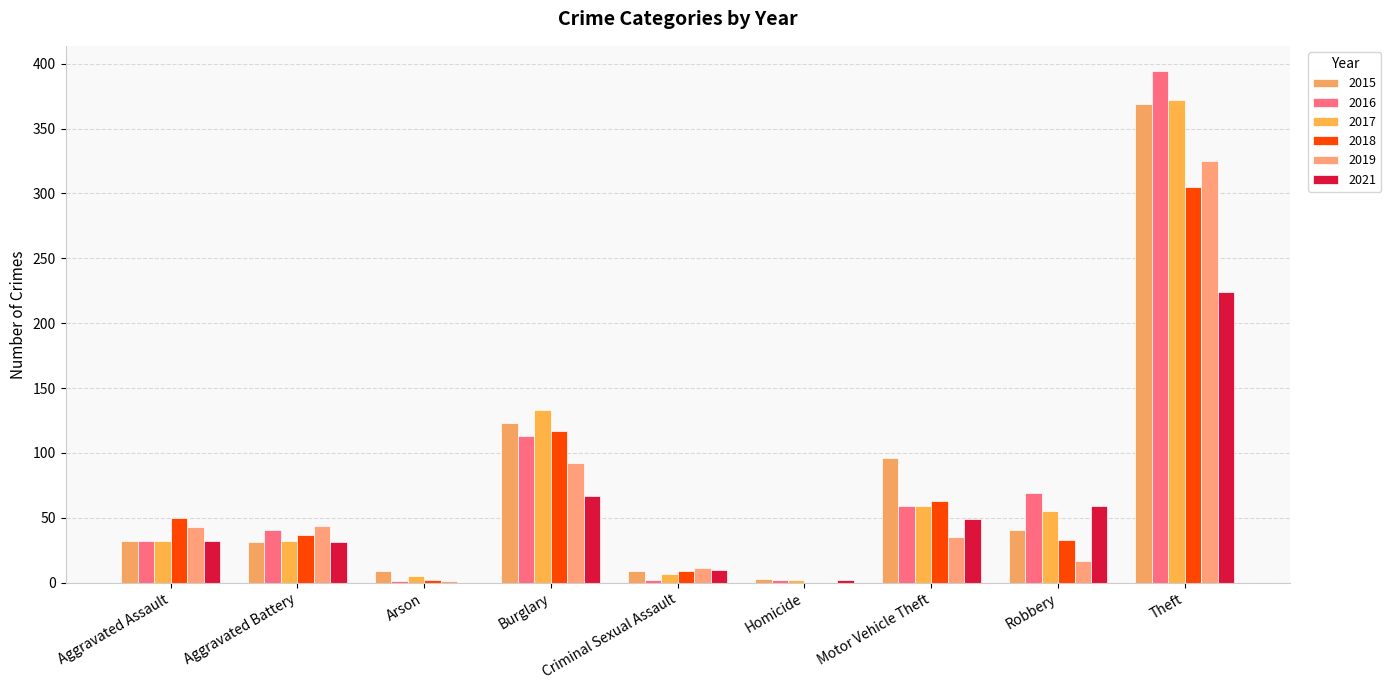

Between Criminal Sexual Assault and Theft, which is larger?

Theft